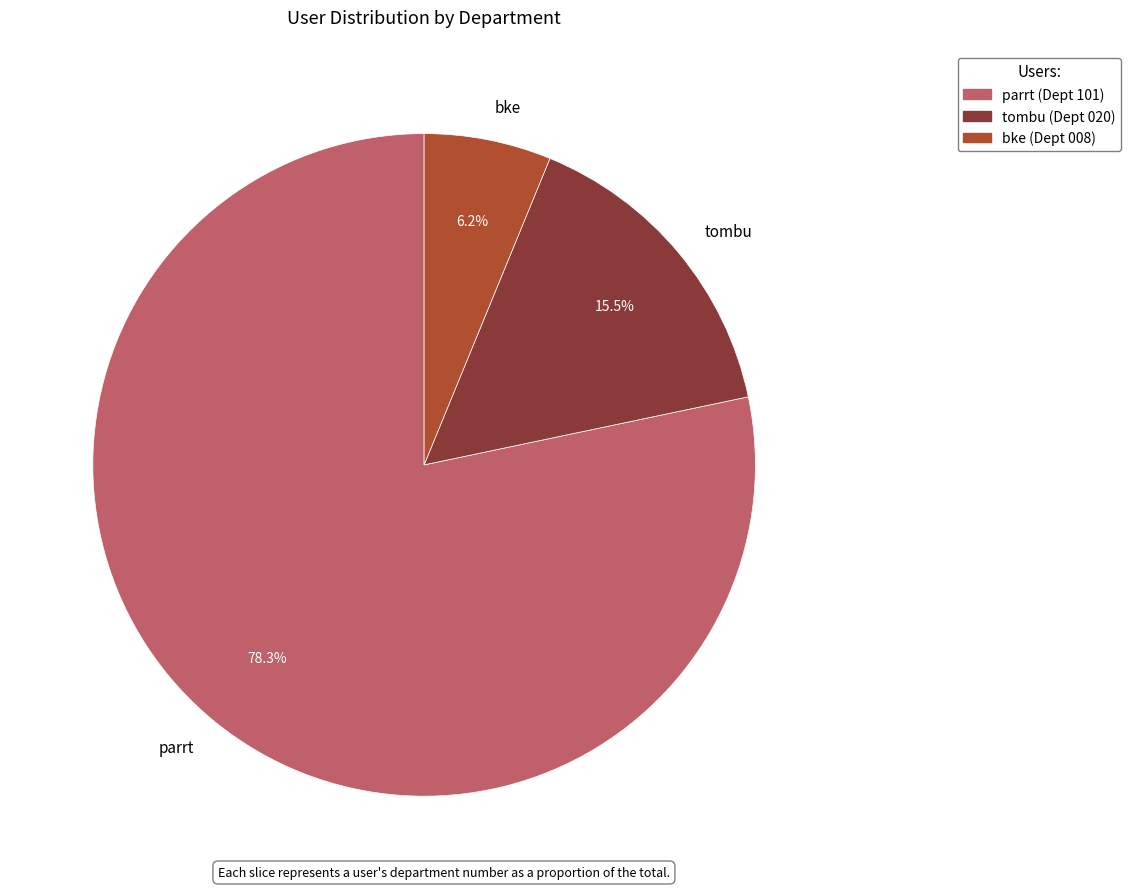

How many segments does this pie chart have?

3